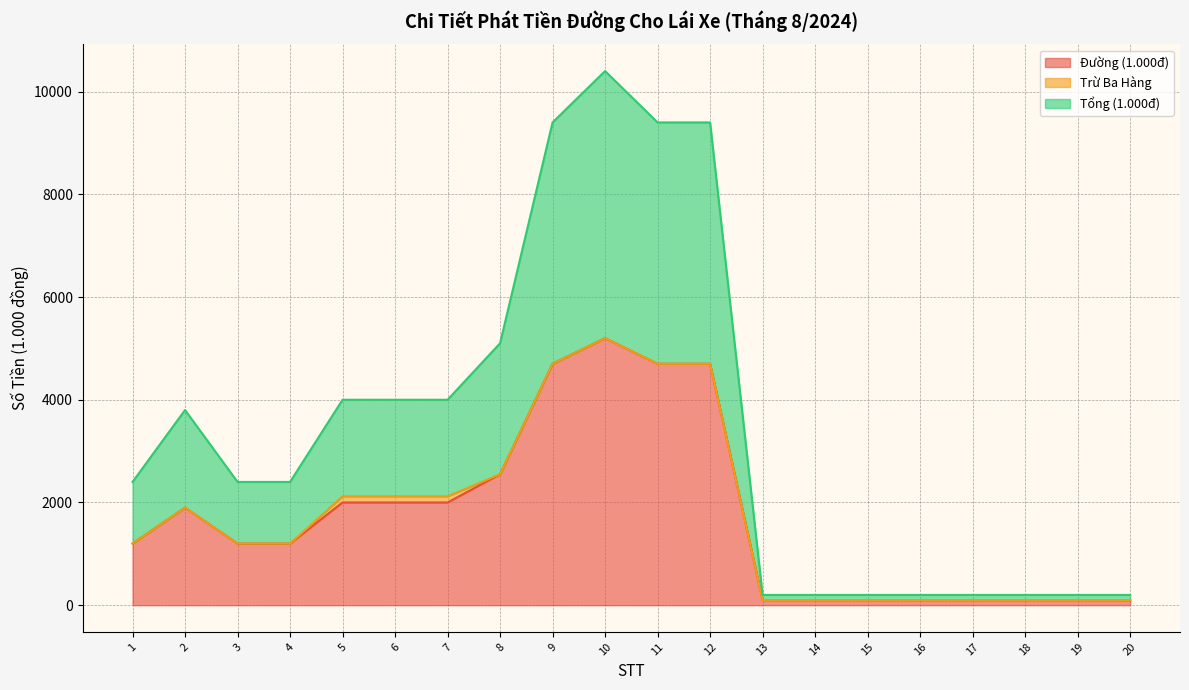

Is it true that Tổng (1.000đ) equals 69 at 15?

False